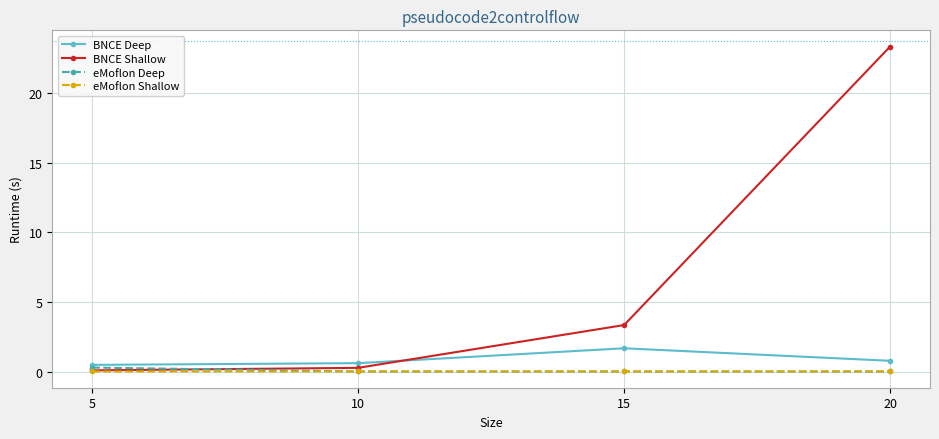

What is the difference between the maximum and minimum values in the BNCE Shallow series?

23.2